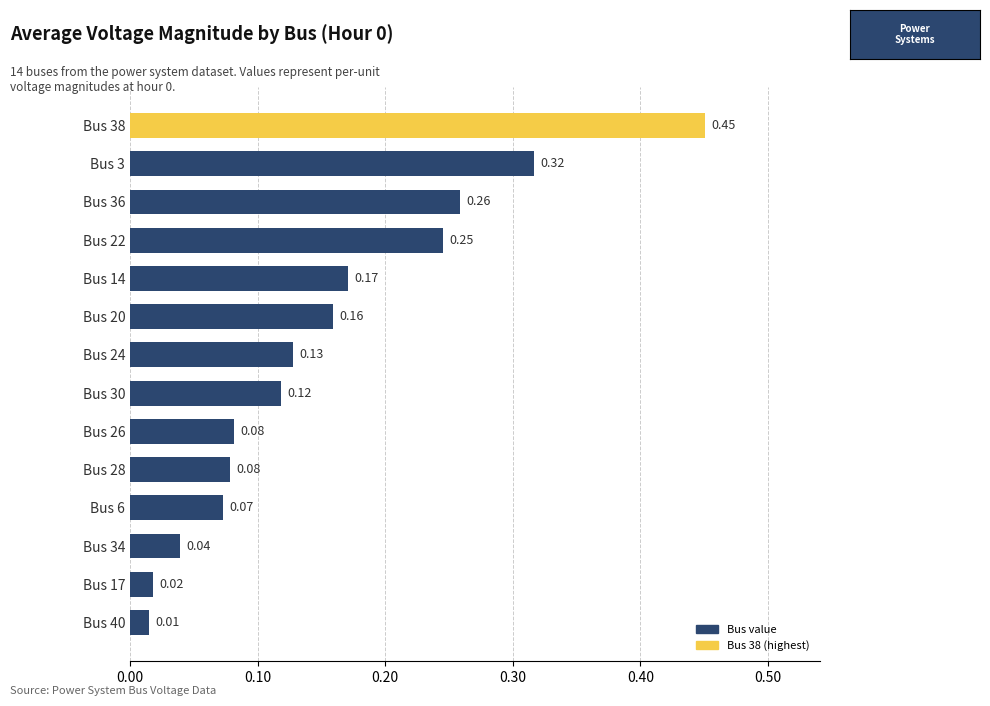

What is the difference between the maximum and second lowest values?

0.4